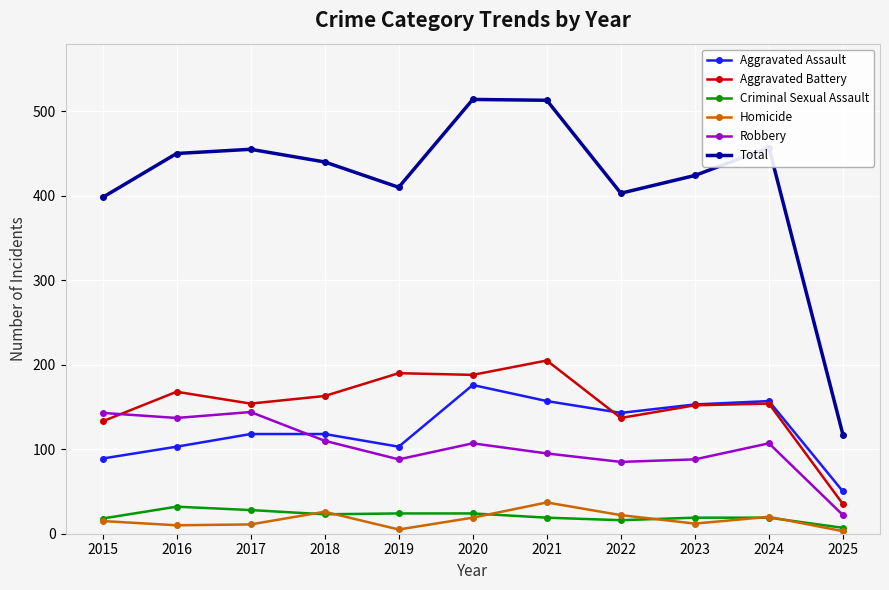

What is the minimum value for Criminal Sexual Assault?

7